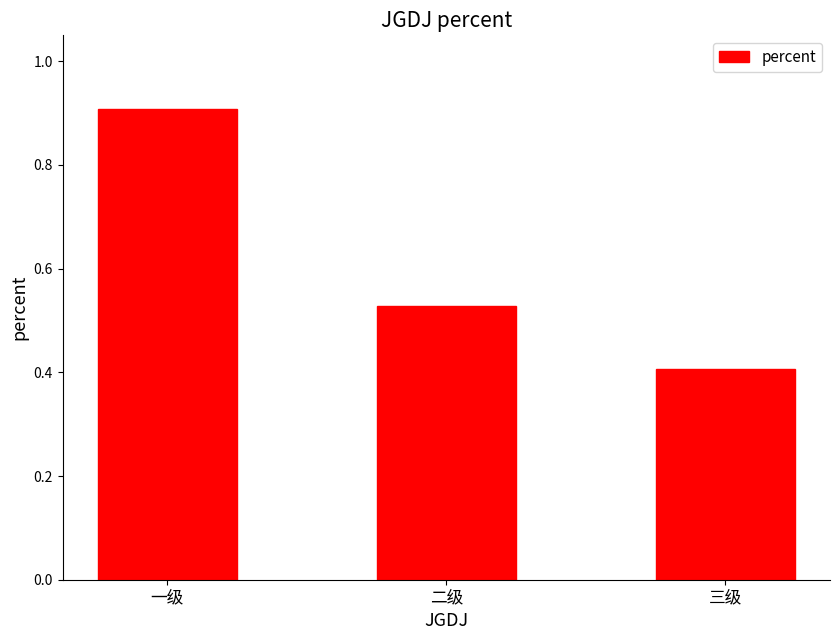

Is it true that the value at 二级 is 0.3?

False